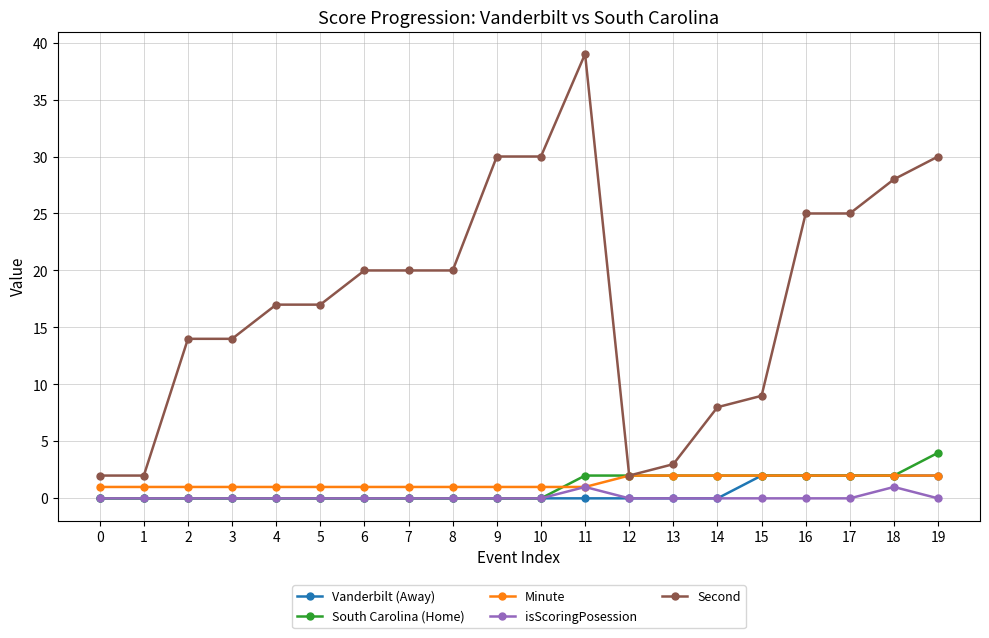

Count the number of categories in the chart.

20